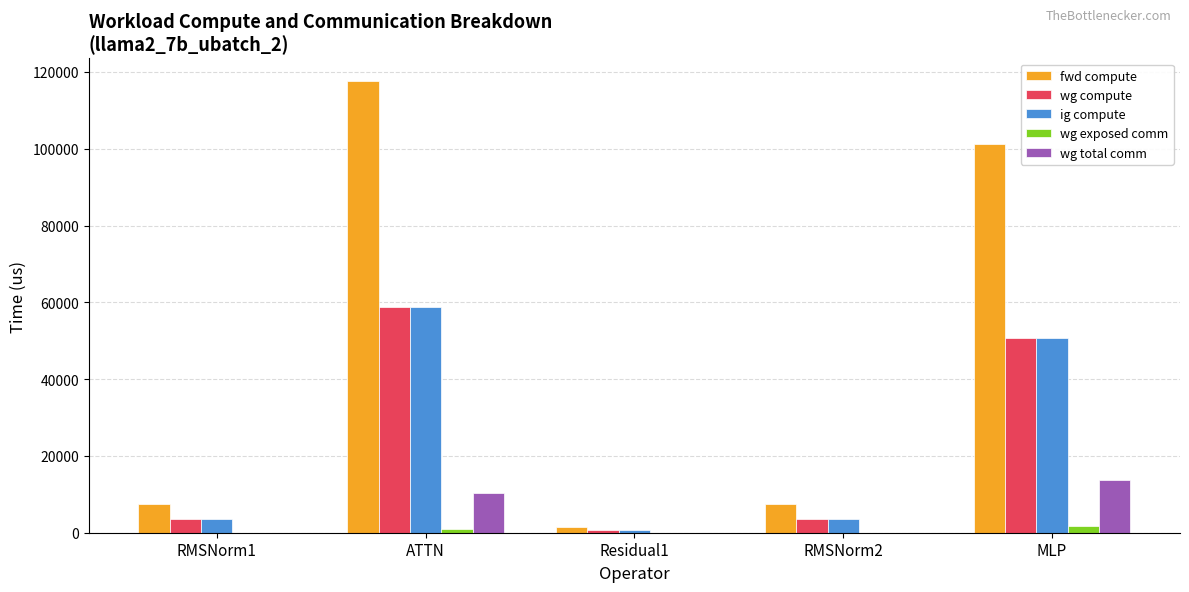

Reading left to right, transcribe all the data shown in this chart.

fwd compute: RMSNorm1=7369.5	ATTN=117656.8	Residual1=1597.4	RMSNorm2=7369.5	MLP=101213.8
wg compute: RMSNorm1=3684.7	ATTN=58828.4	Residual1=798.7	RMSNorm2=3684.7	MLP=50606.9
ig compute: RMSNorm1=3684.7	ATTN=58828.4	Residual1=798.7	RMSNorm2=3684.7	MLP=50606.9
wg exposed comm: RMSNorm1=0.0	ATTN=977.9	Residual1=0.0	RMSNorm2=0.0	MLP=1850.7
wg total comm: RMSNorm1=0.0	ATTN=10306.8	Residual1=0.0	RMSNorm2=0.0	MLP=13800.3